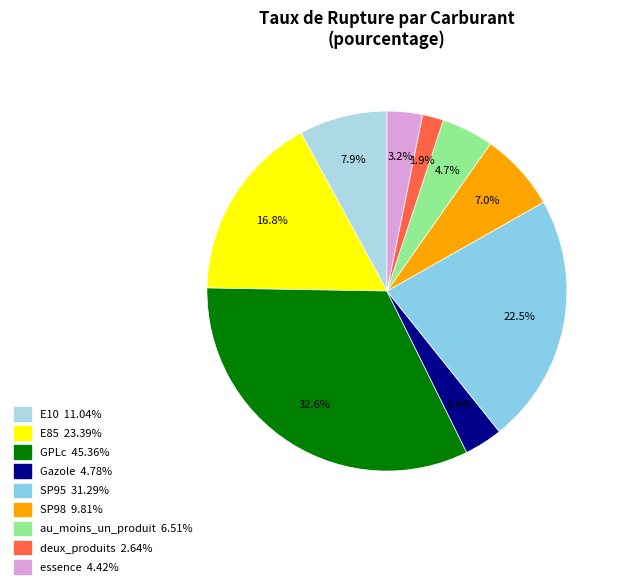

The au_moins_un_produit slice represents 5% of the pie. True or false?

True